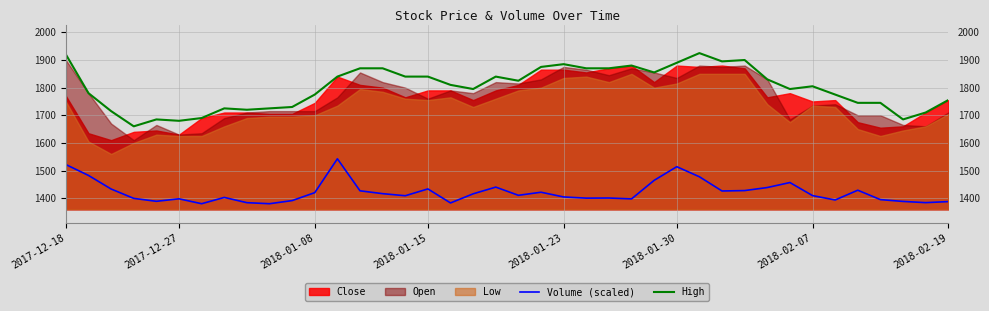

The High series shows 2517.2 at 2017-12-27. True or false?

False